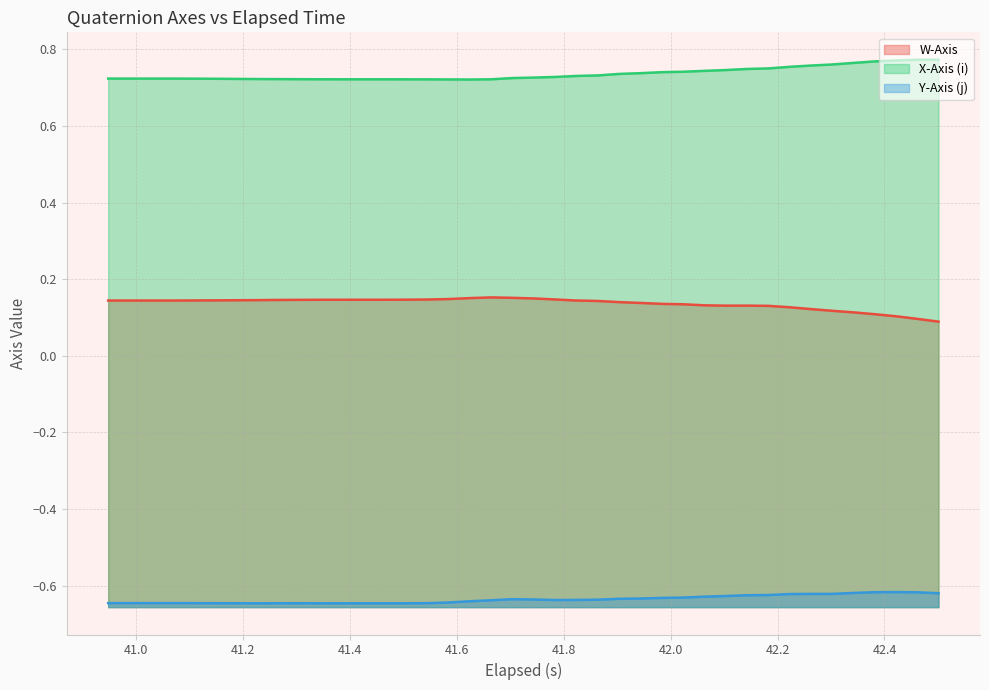

What is the sum of all W-Axis values?

5.5